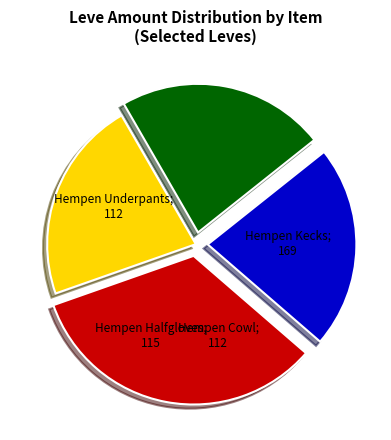

Is there any slice that represents more than half of the pie?

No